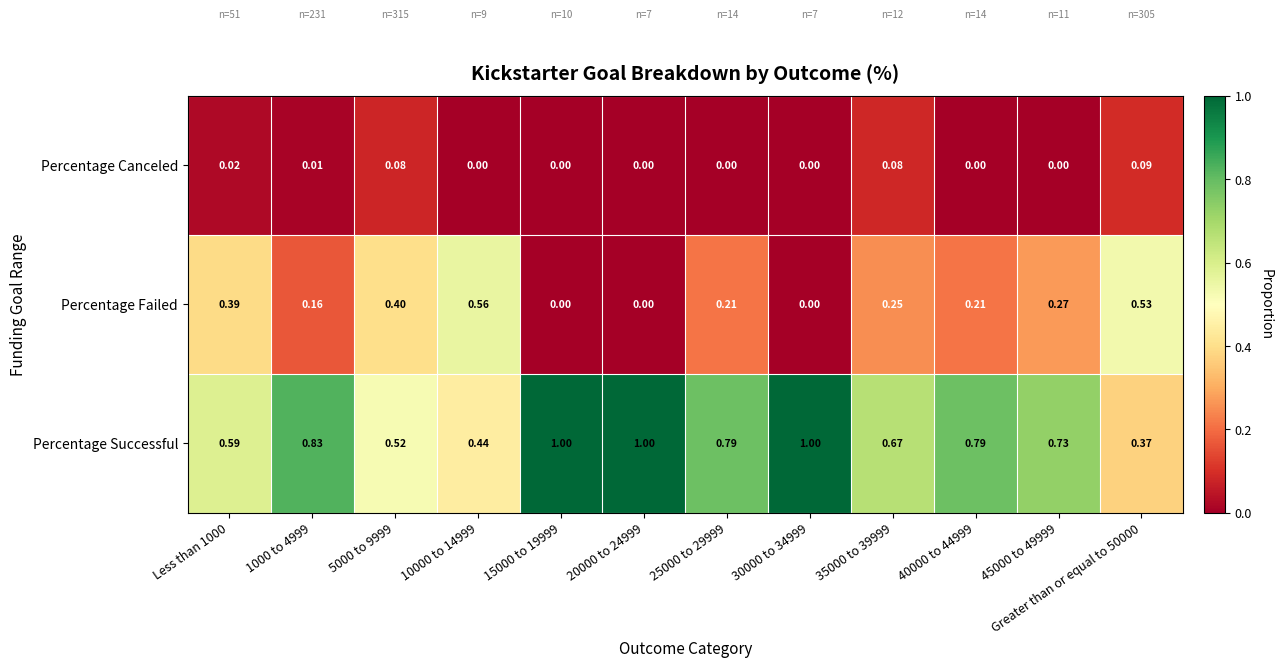

Which series changed the most between 1000 to 4999 and Greater than or equal to 50000?

Percentage Successful